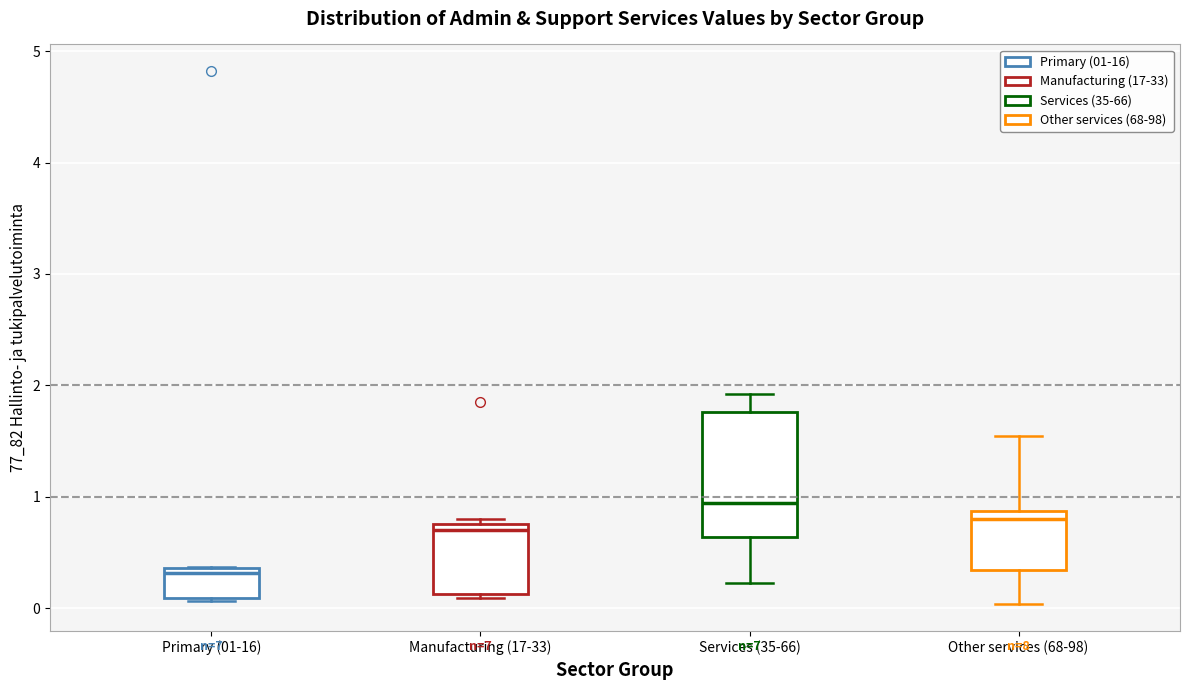

Reading left to right, read every box against the y-axis: the position of its median line, the range the box covers, and the ends of its whiskers. The values are not printed on the chart, so give them approximately, as read against the axis.

Primary (01-16): median 0.3, box 0.1 to 0.4, whiskers 0.1 to 0.4
Manufacturing (17-33): median 0.7, box 0.1 to 0.8, whiskers 0.1 (just below the box's lower edge) to 0.8 (just above the box's upper edge)
Services (35-66): median 0.9, box 0.6 to 1.8, whiskers 0.2 to 1.9
Other services (68-98): median 0.8, box 0.3 to 0.9, whiskers 0.0 to 1.5